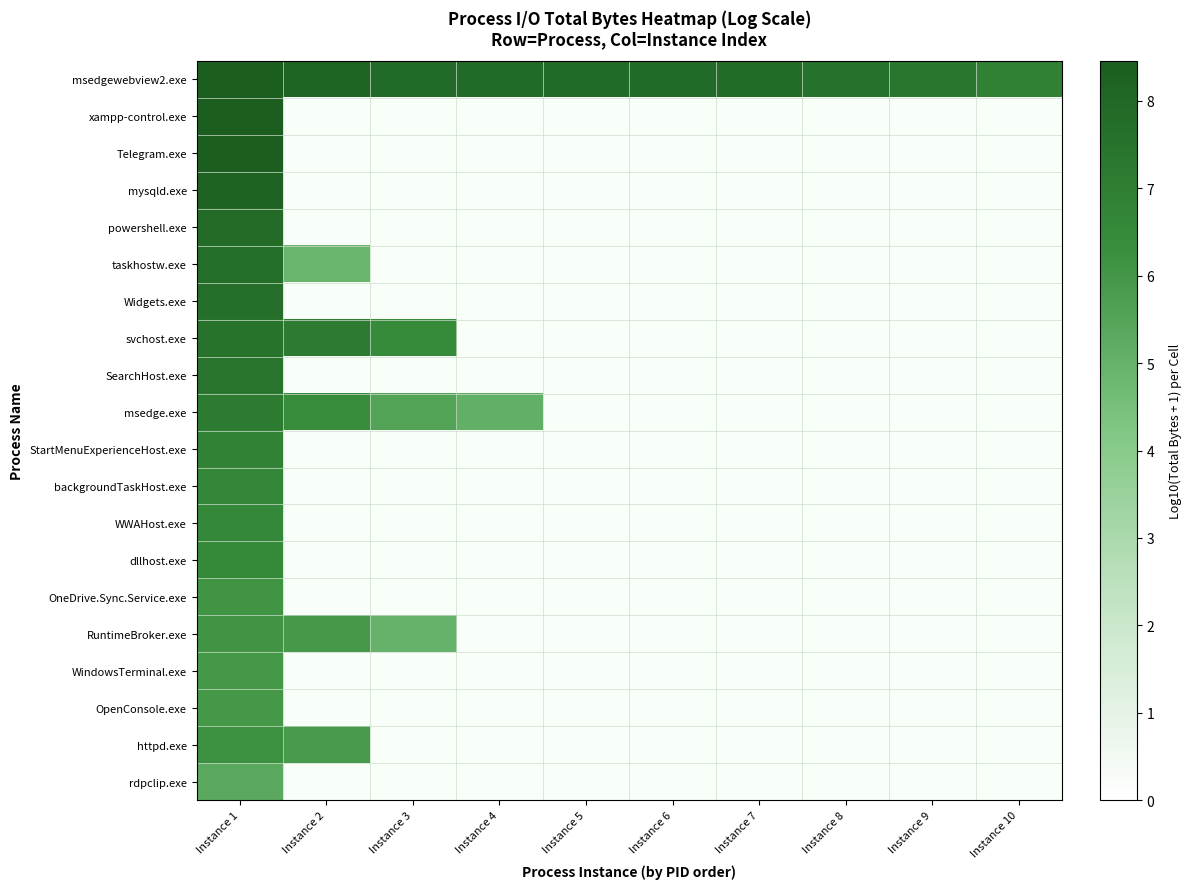

Between Instance 5 and Instance 6, which series saw the biggest shift?

msedgewebview2.exe